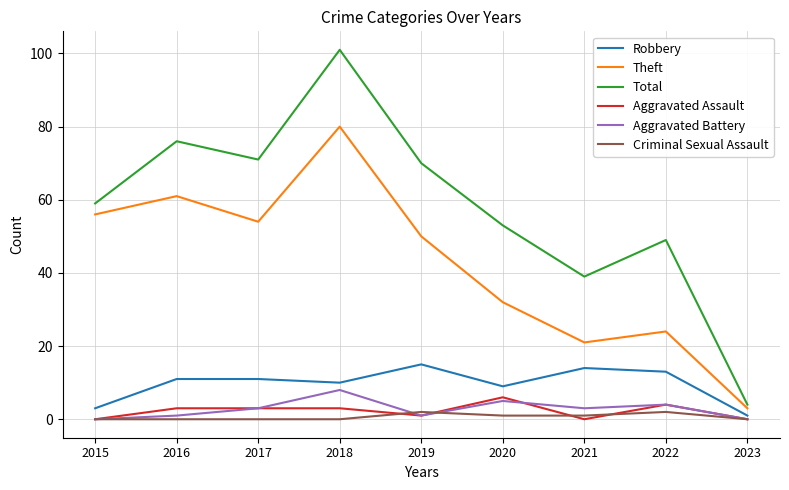

What is the average value of the Aggravated Battery series?

3